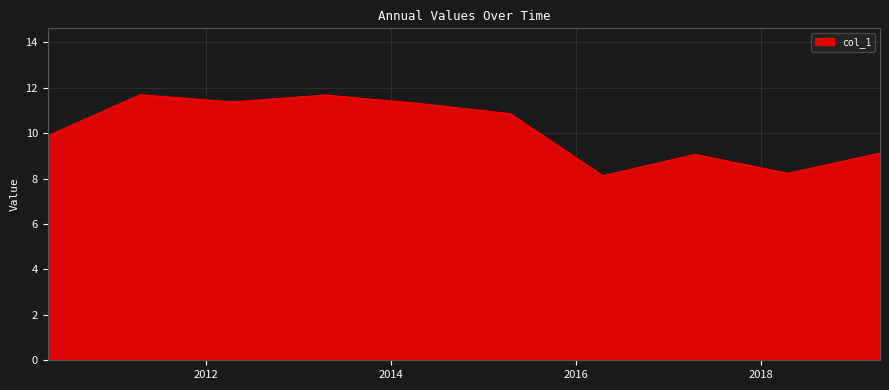

What is the difference between the maximum and minimum values?

3.6